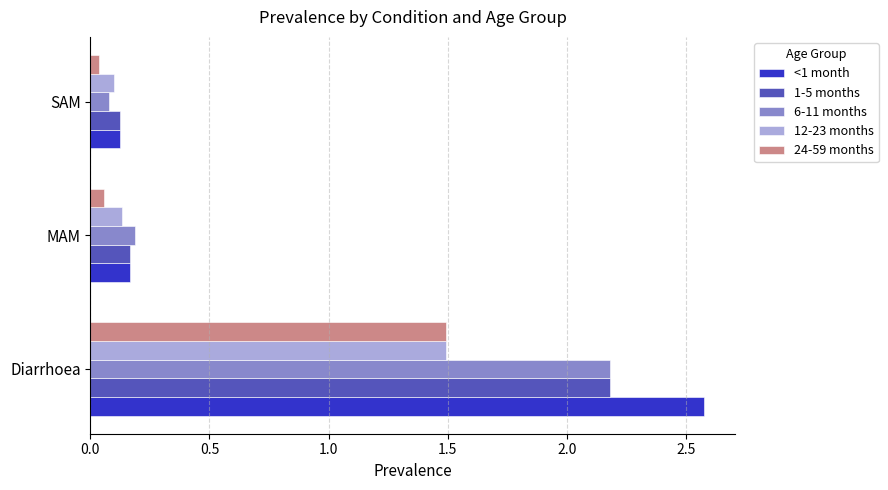

Between Diarrhoea and MAM, which series saw the biggest shift?

<1 month